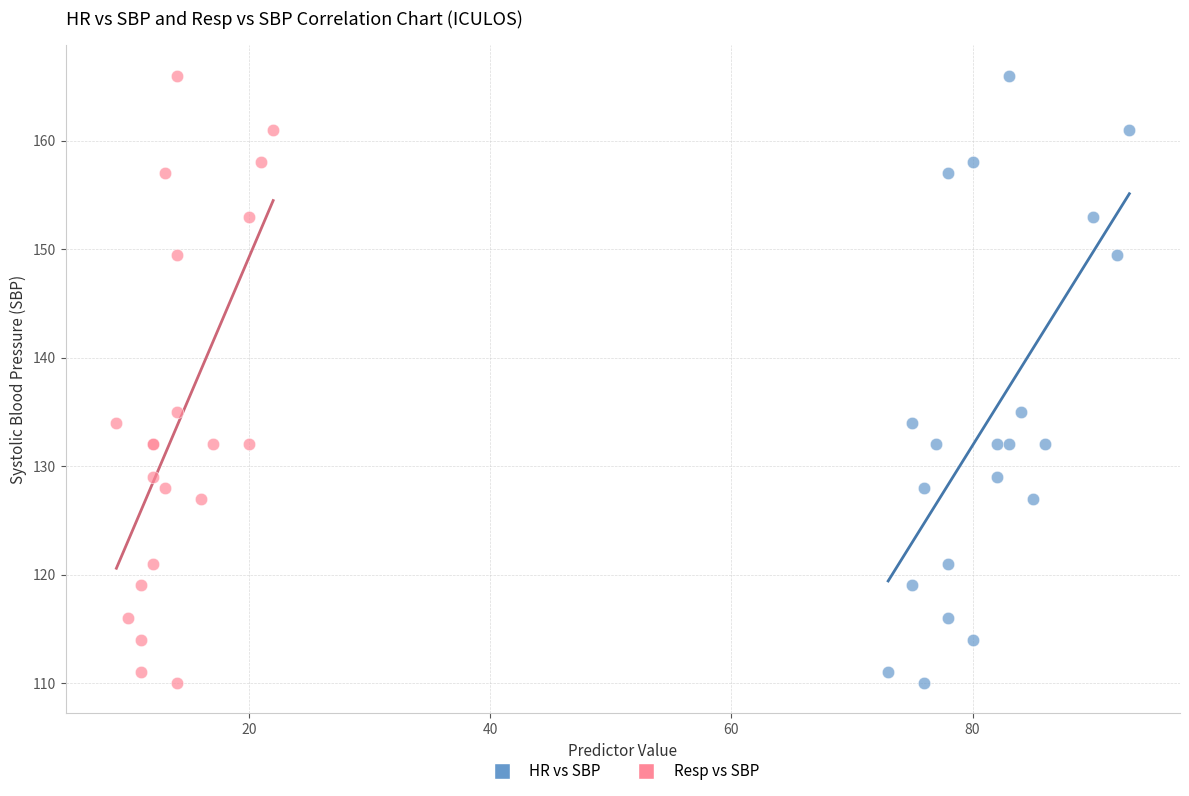

What are all the series names shown in the legend?

HR vs SBP, Resp vs SBP